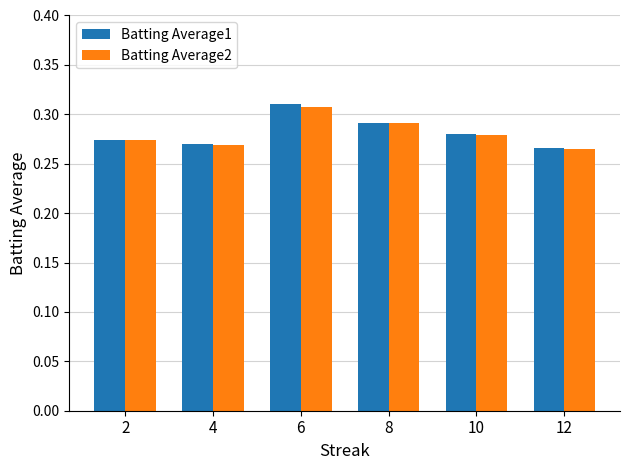

What are all the series names shown in the legend?

Batting Average1, Batting Average2